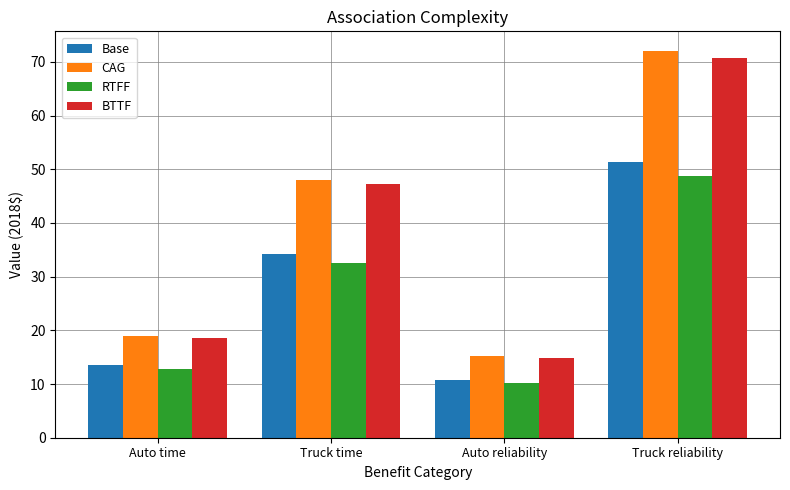

What are all the series names shown in the legend?

Base, CAG, RTFF, BTTF